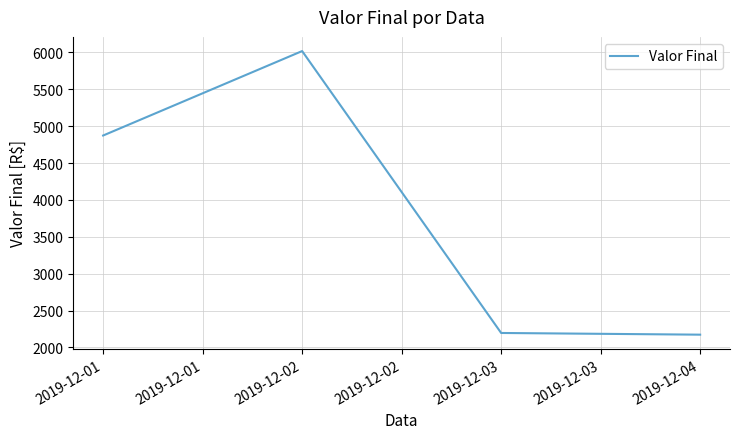

What is the approximate value at 2019-12-01?

4873